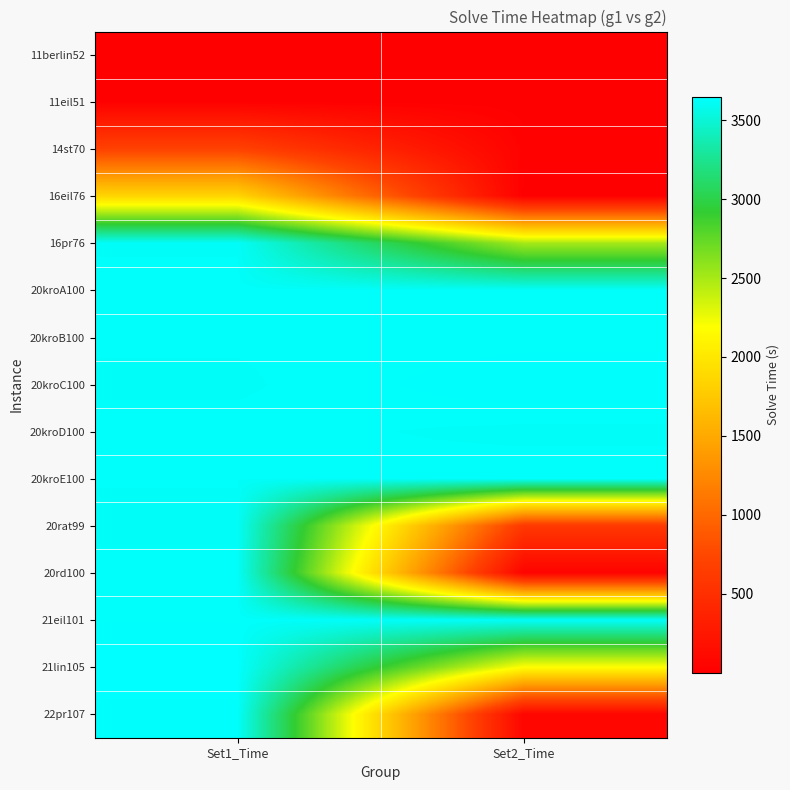

At which category is the sum across all series the highest?

Set1_Time